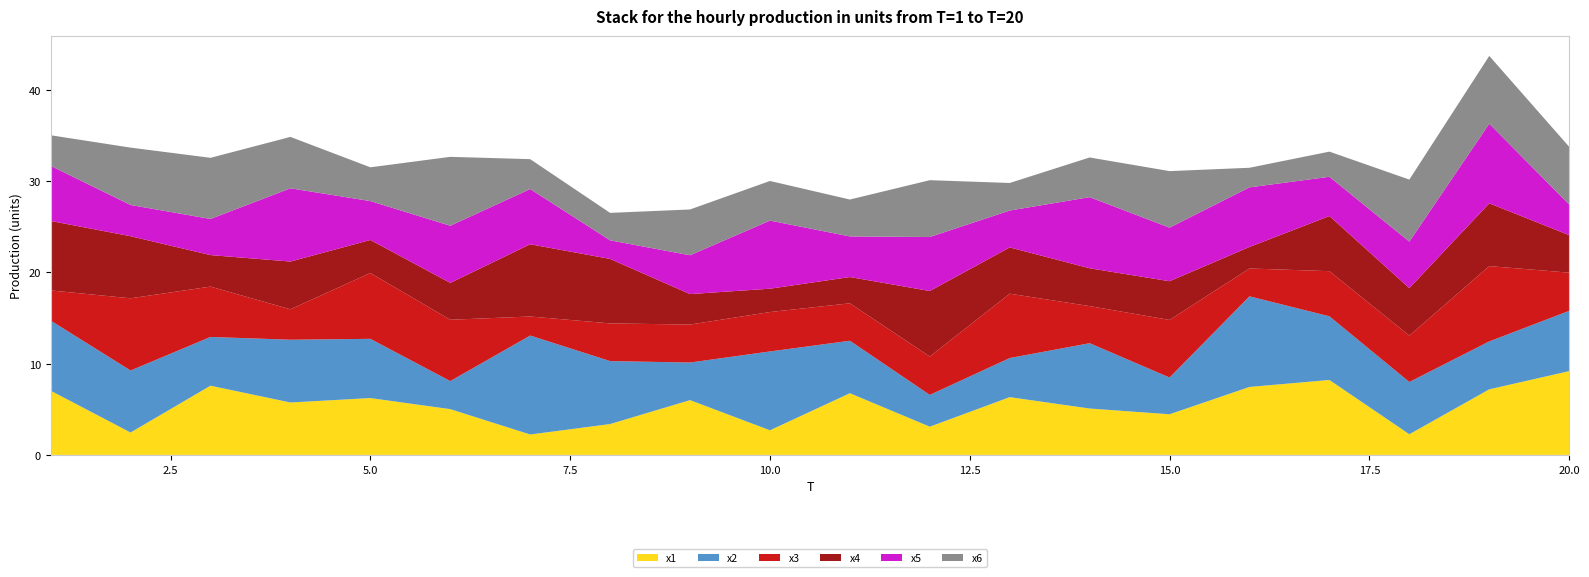

Reading left to right, transcribe all the data shown in this chart.

x1: 1=7.0	2=2.5	3=7.6	4=5.7	5=6.2	6=5.0	7=2.2	8=3.4	9=6.0	10=2.7	11=6.8	12=3.1	13=6.3	14=5.1	15=4.5	16=7.4	17=8.2	18=2.3	19=7.2	20=9.2
x2: 1=7.7	2=6.8	3=5.3	4=6.9	5=6.5	6=3.1	7=10.8	8=6.9	9=4.1	10=8.6	11=5.8	12=3.5	13=4.3	14=7.2	15=4.0	16=9.9	17=7.0	18=5.7	19=5.3	20=6.6
x3: 1=3.3	2=7.9	3=5.5	4=3.3	5=7.2	6=6.7	7=2.1	8=4.1	9=4.2	10=4.3	11=4.1	12=4.2	13=7.1	14=4.1	15=6.3	16=3.1	17=4.9	18=5.1	19=8.3	20=4.2
x4: 1=7.6	2=6.8	3=3.5	4=5.2	5=3.6	6=4.0	7=7.9	8=7.1	9=3.3	10=2.6	11=2.9	12=7.2	13=5.1	14=4.1	15=4.2	16=2.4	17=6.0	18=5.2	19=6.9	20=4.1
x5: 1=6.0	2=3.4	3=4.0	4=8.0	5=4.3	6=6.3	7=6.1	8=2.0	9=4.3	10=7.5	11=4.5	12=5.9	13=4.0	14=7.8	15=5.9	16=6.5	17=4.3	18=5.1	19=8.7	20=3.4
x6: 1=3.3	2=6.3	3=6.7	4=5.6	5=3.7	6=7.6	7=3.3	8=3.0	9=5.0	10=4.3	11=4.0	12=6.2	13=3.0	14=4.3	15=6.2	16=2.1	17=2.8	18=6.8	19=7.4	20=6.3